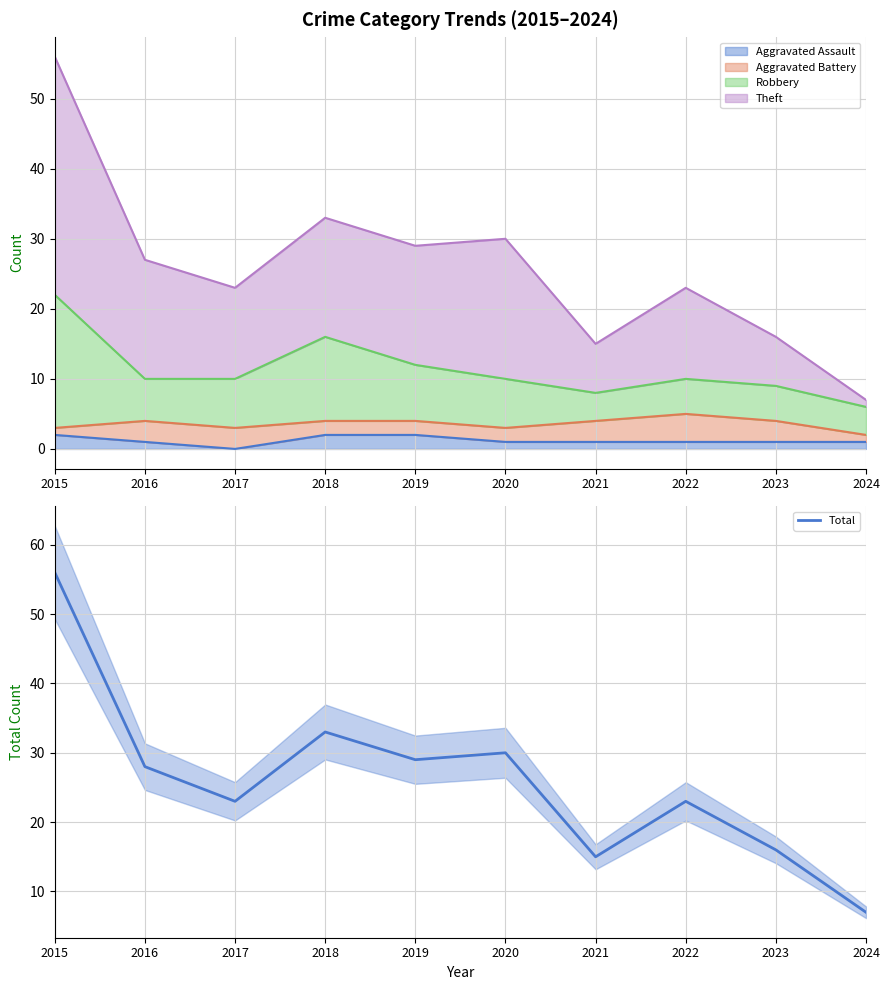

Is it true that the value at 2018 is 33?

True